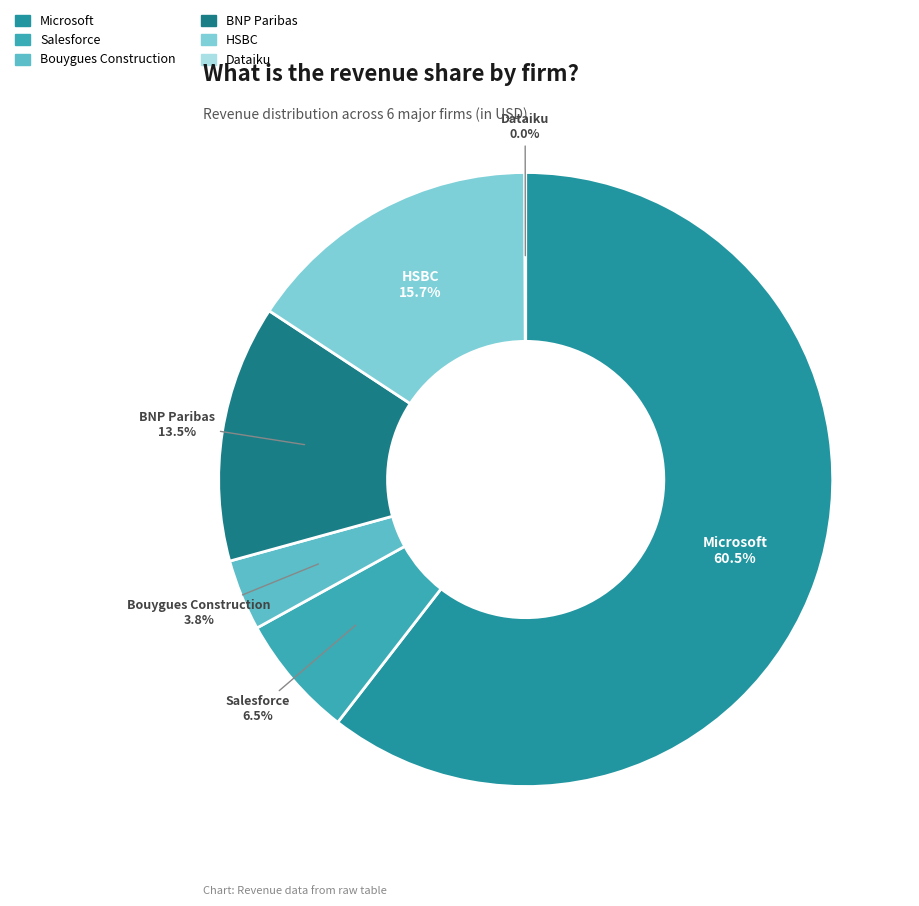

Which category accounts for the majority?

Microsoft